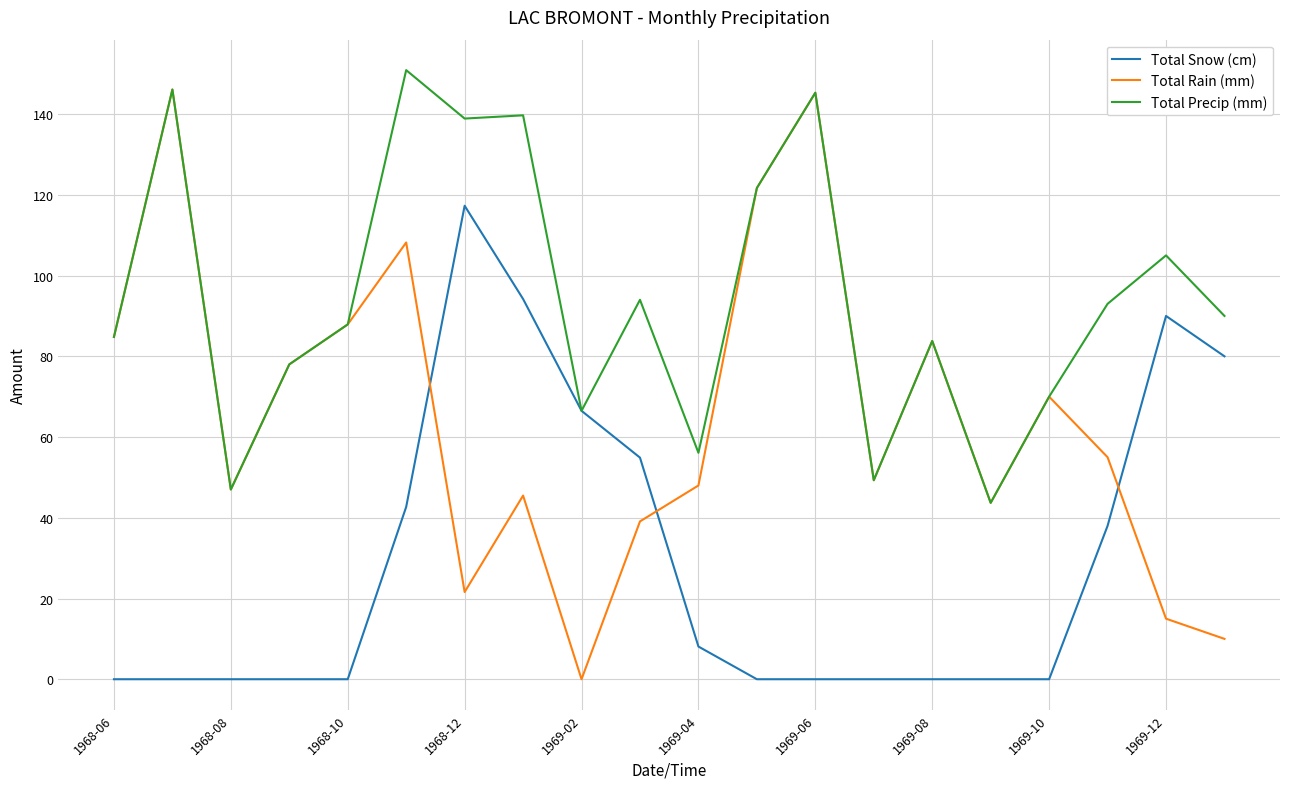

What is the average value of the Total Rain (mm) series?

65.0